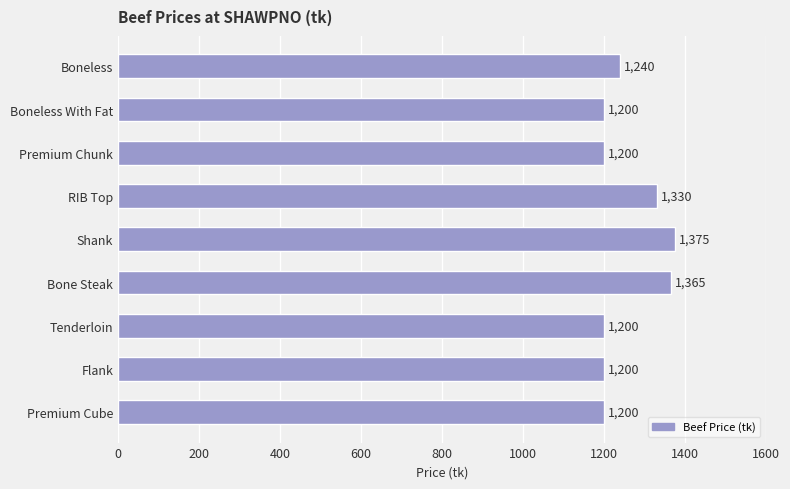

How many values are between 1200 and 1330?

7